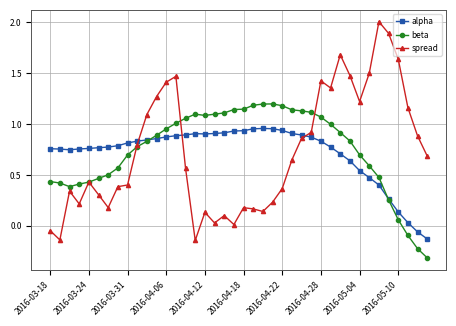

Which series has the widest spread of values?

spread